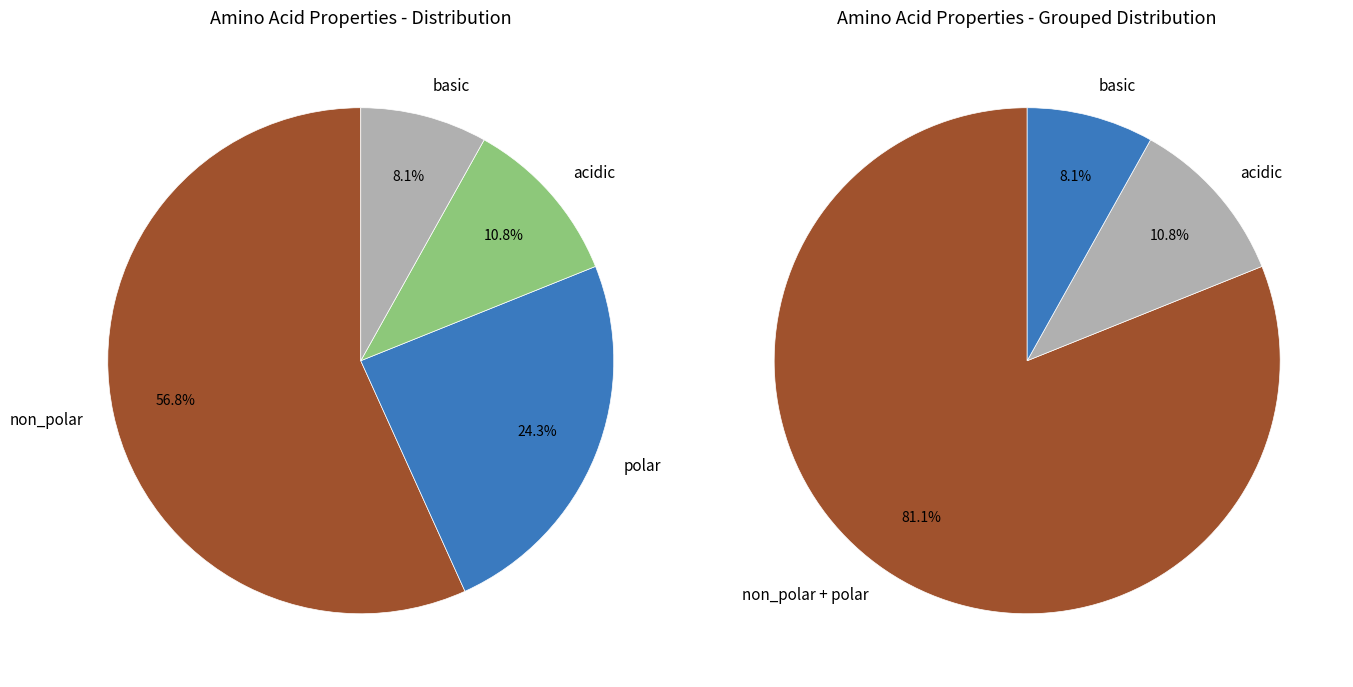

To the nearest percent, what is the combined percentage of basic and acidic?

19%